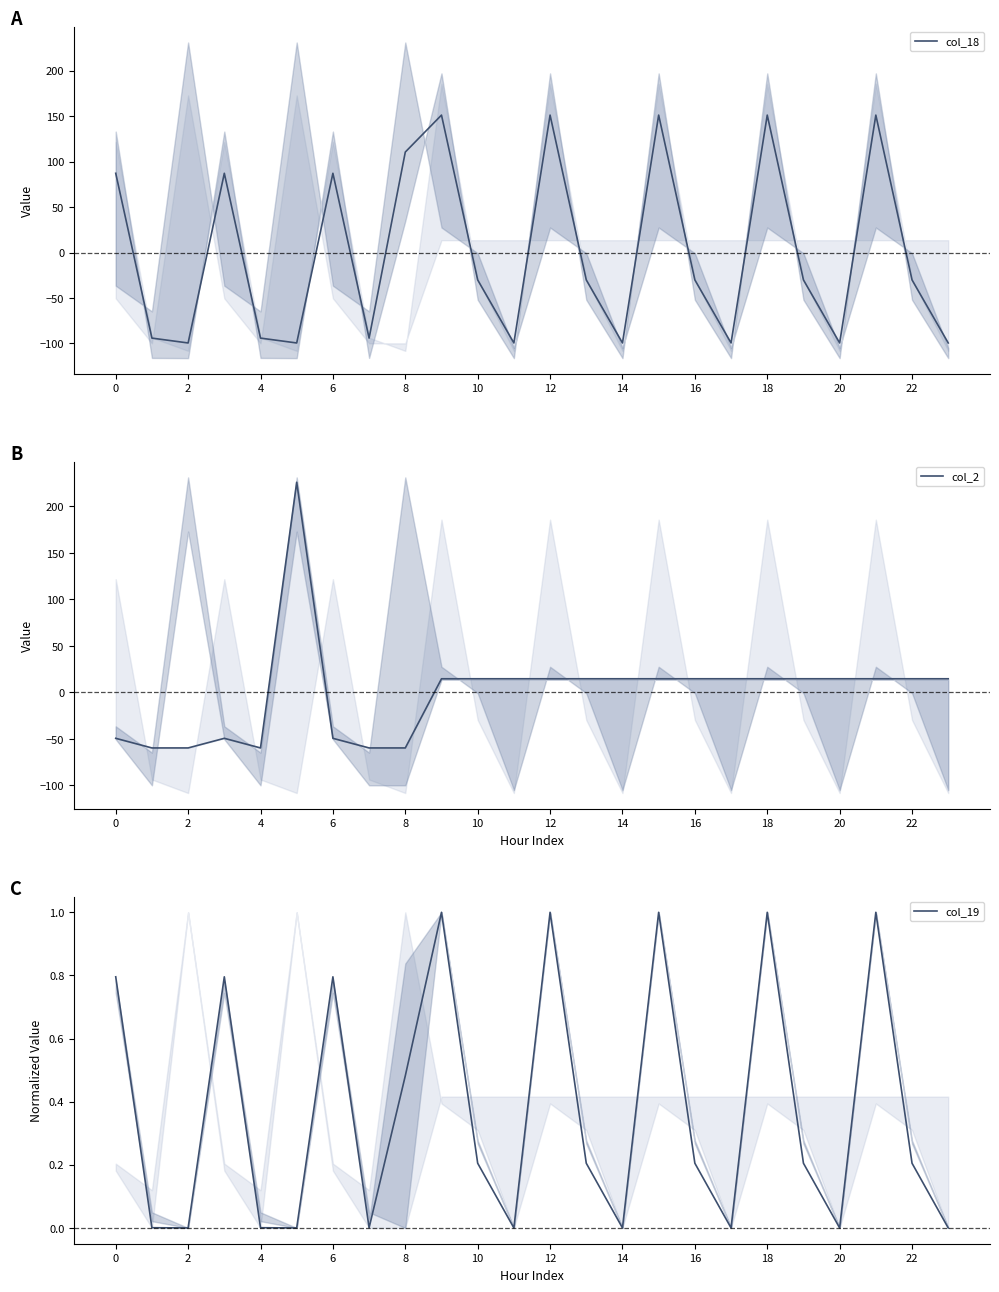

What is the highest value of the col_18 series?

151.2